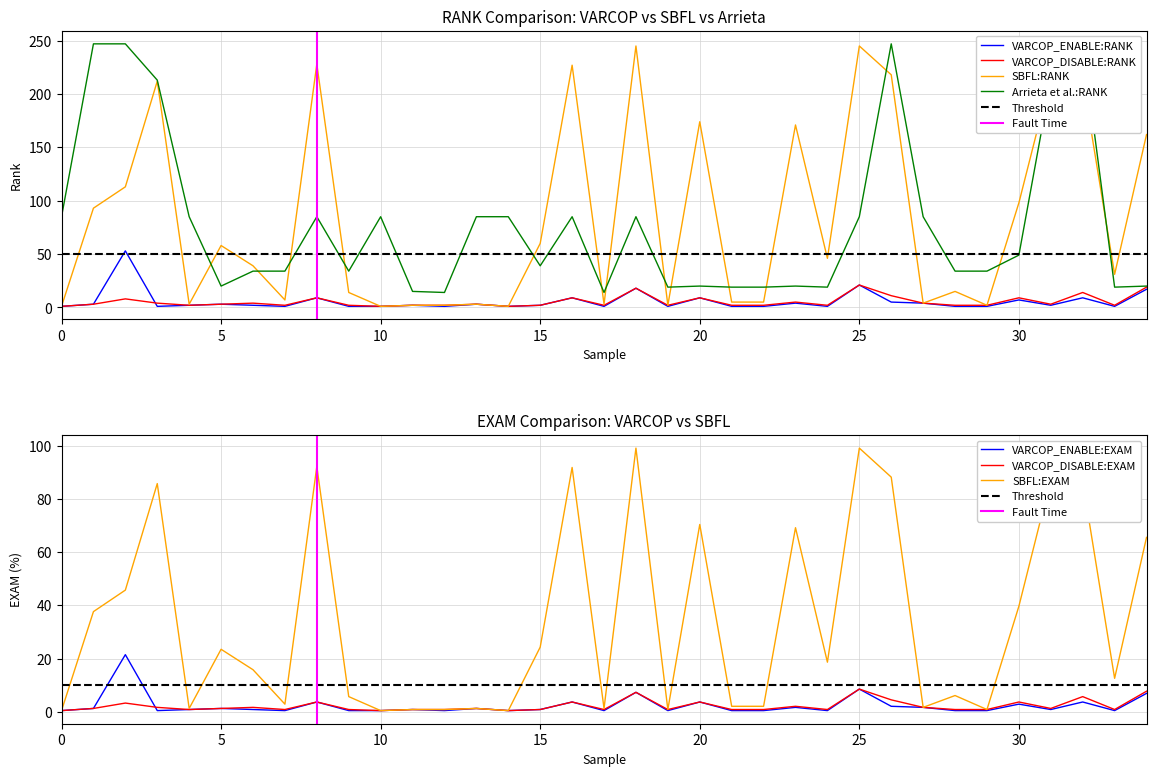

List the series in order of their peak value, highest first.

Arrieta et al.:RANK, SBFL:RANK, VARCOP_ENABLE_BUGGY_PC_DETECTION:RANK, VARCOP_DISABLE_BUGGY_PC_DETECTION:RANK